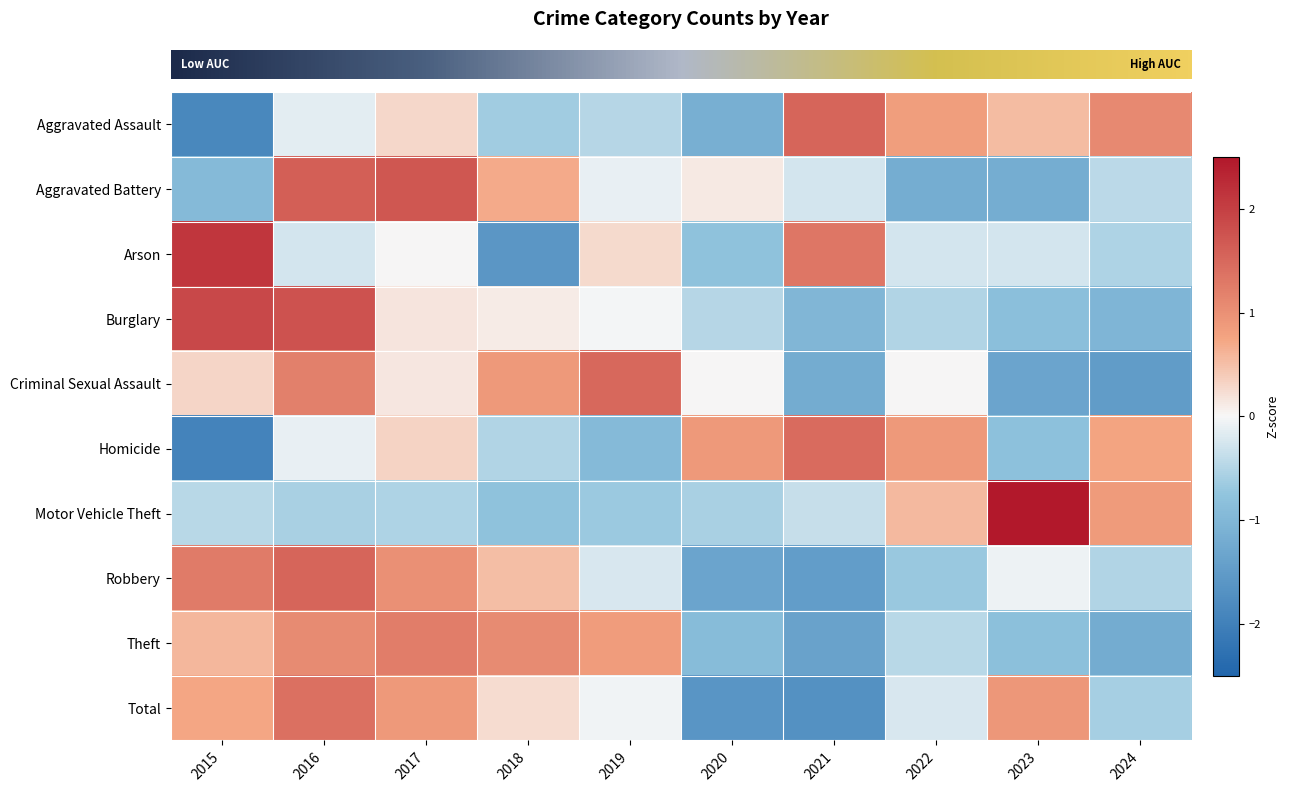

What is the total value across all series at 2020?

-5.8